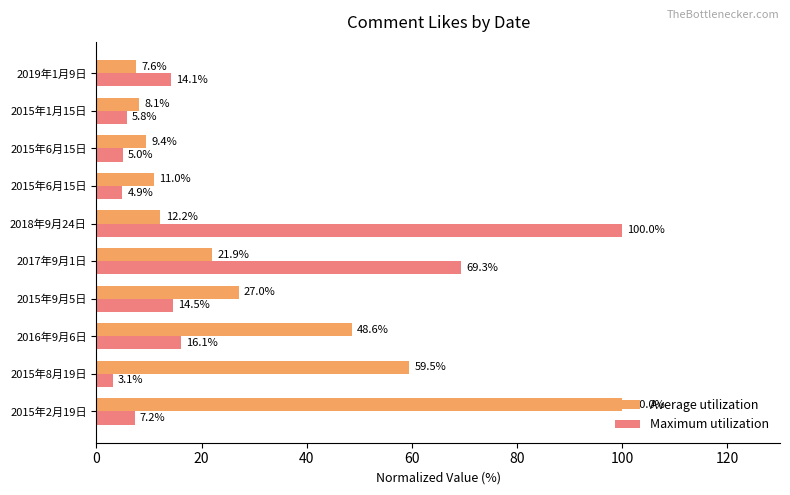

What are all the series names shown in the legend?

Average utilization, Maximum utilization